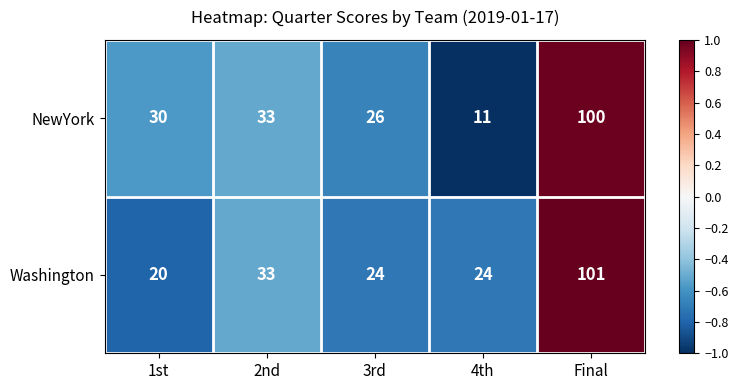

Is it true that Washington equals 34 at 1st?

False